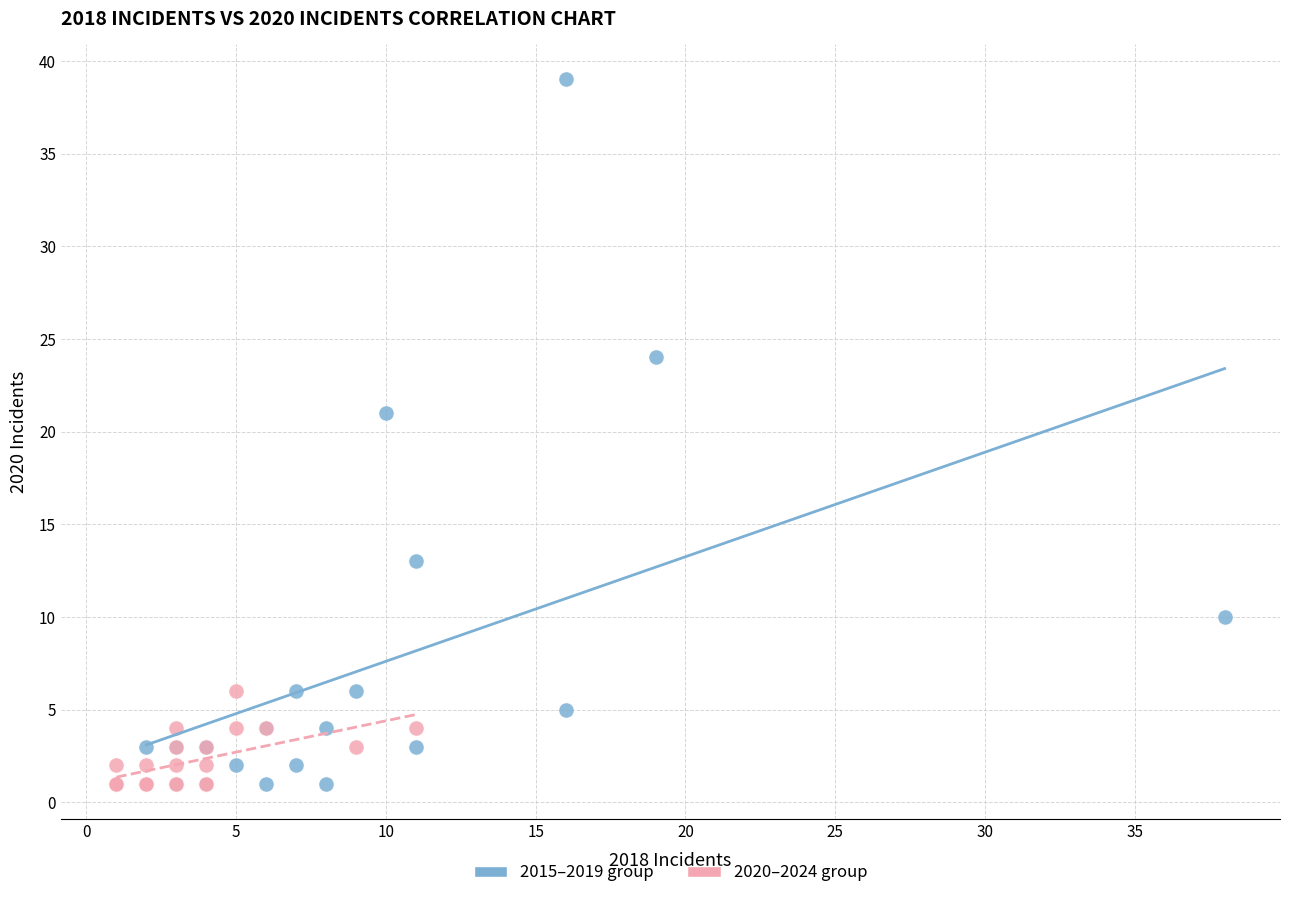

Which series has the widest spread of Y values?

2015–2019 group